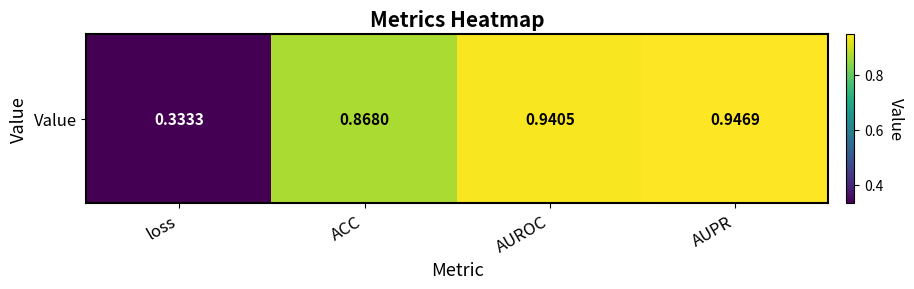

The value at loss is 0.3. True or false?

True